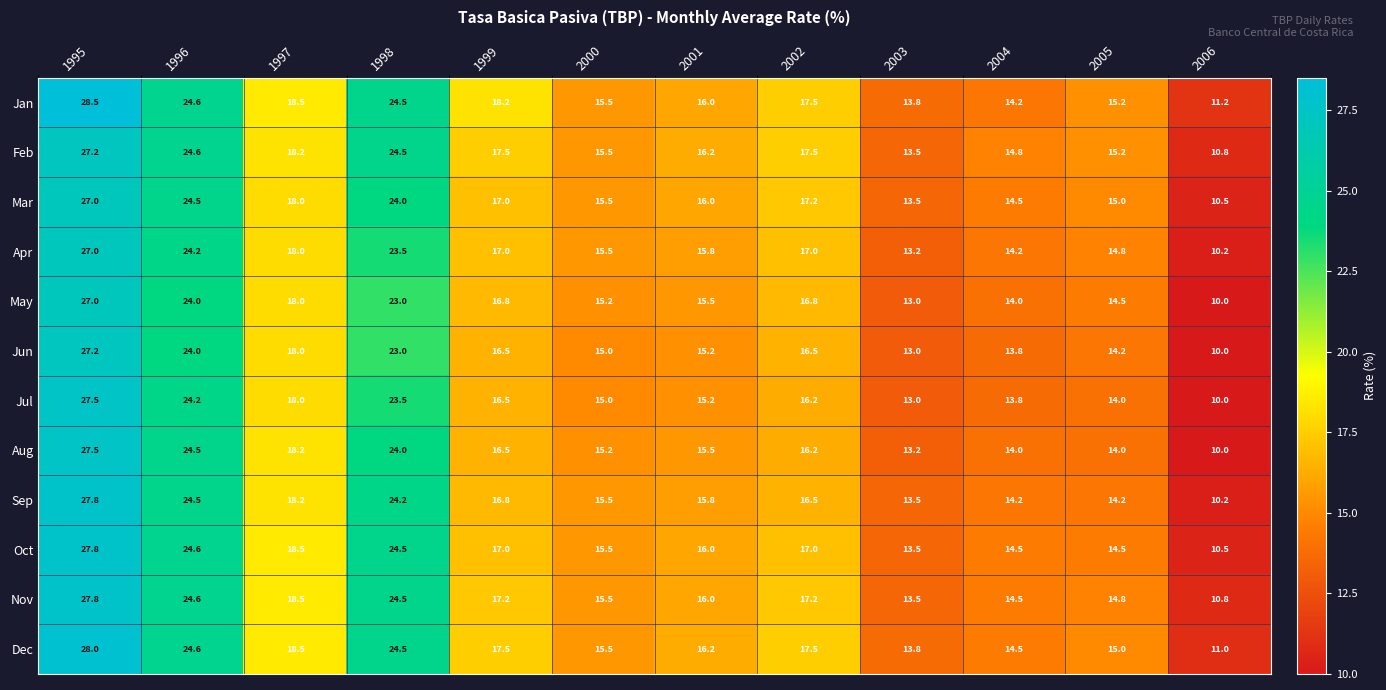

What is the difference between the second highest and minimum values in the Apr series?

14.0